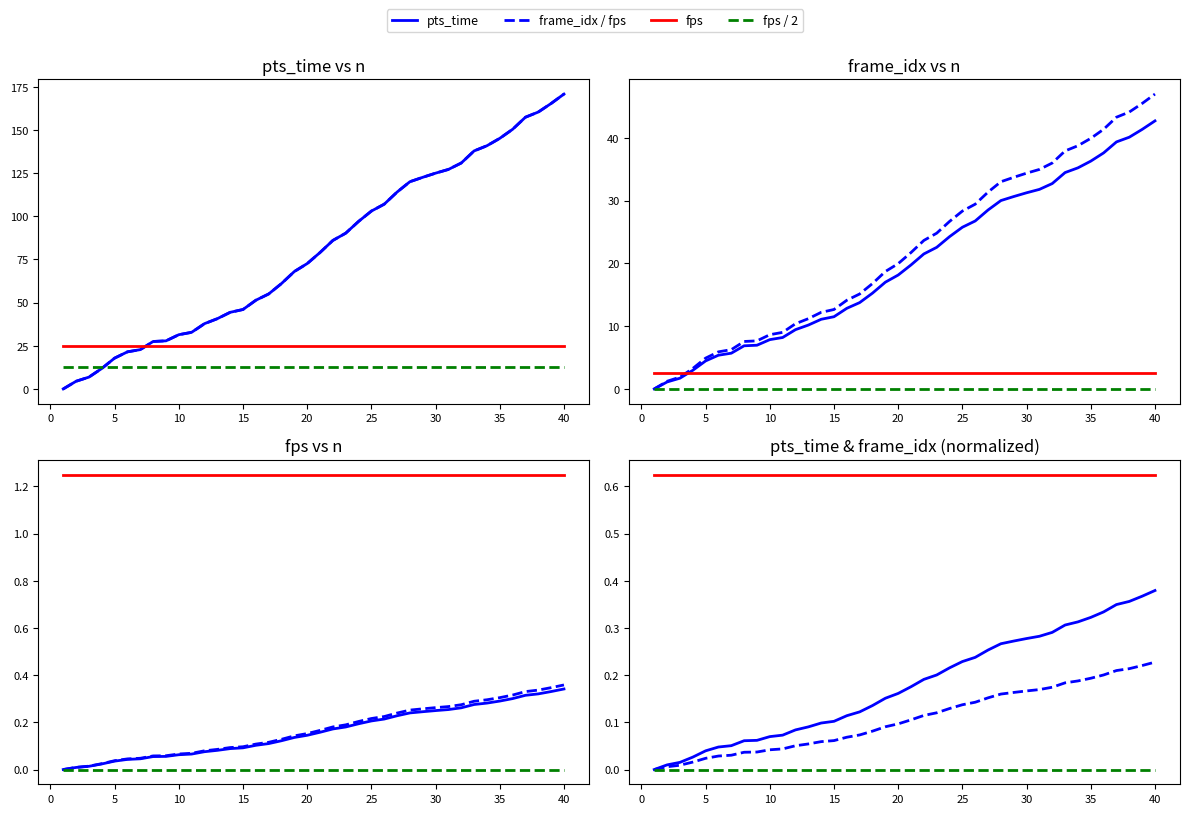

What is the total value across all series at 10?

0.7